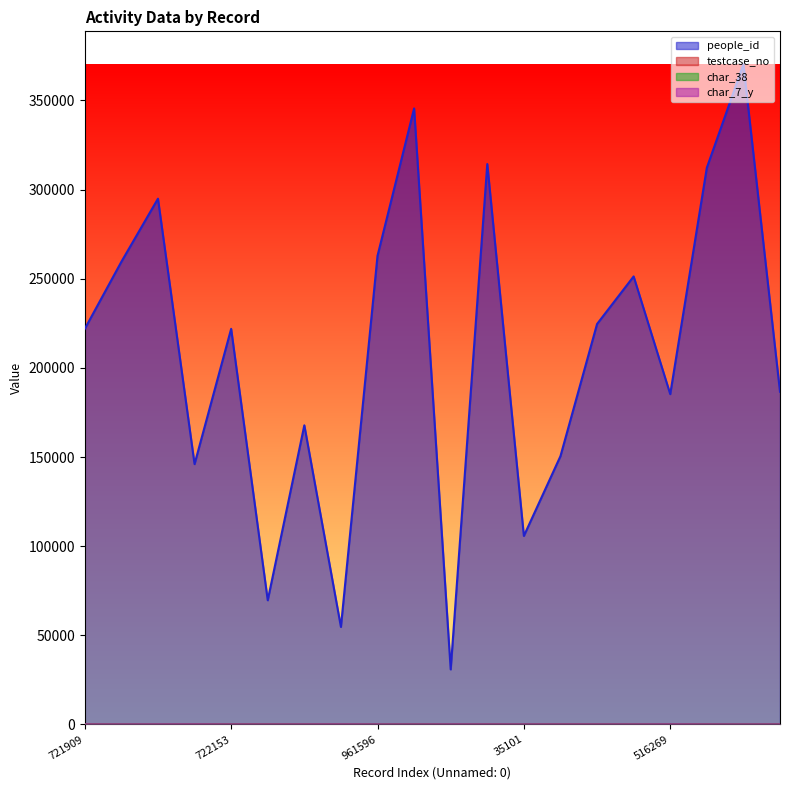

What is the value of the char_7_y point at the 3rd from the left?

17